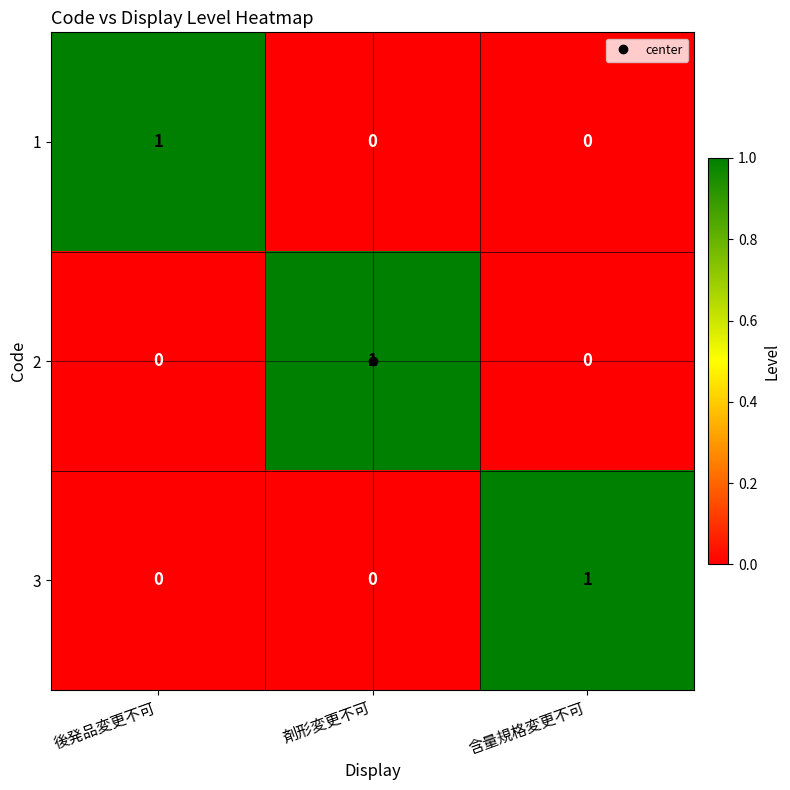

Which category has the highest value in the 1 series?

後発品変更不可